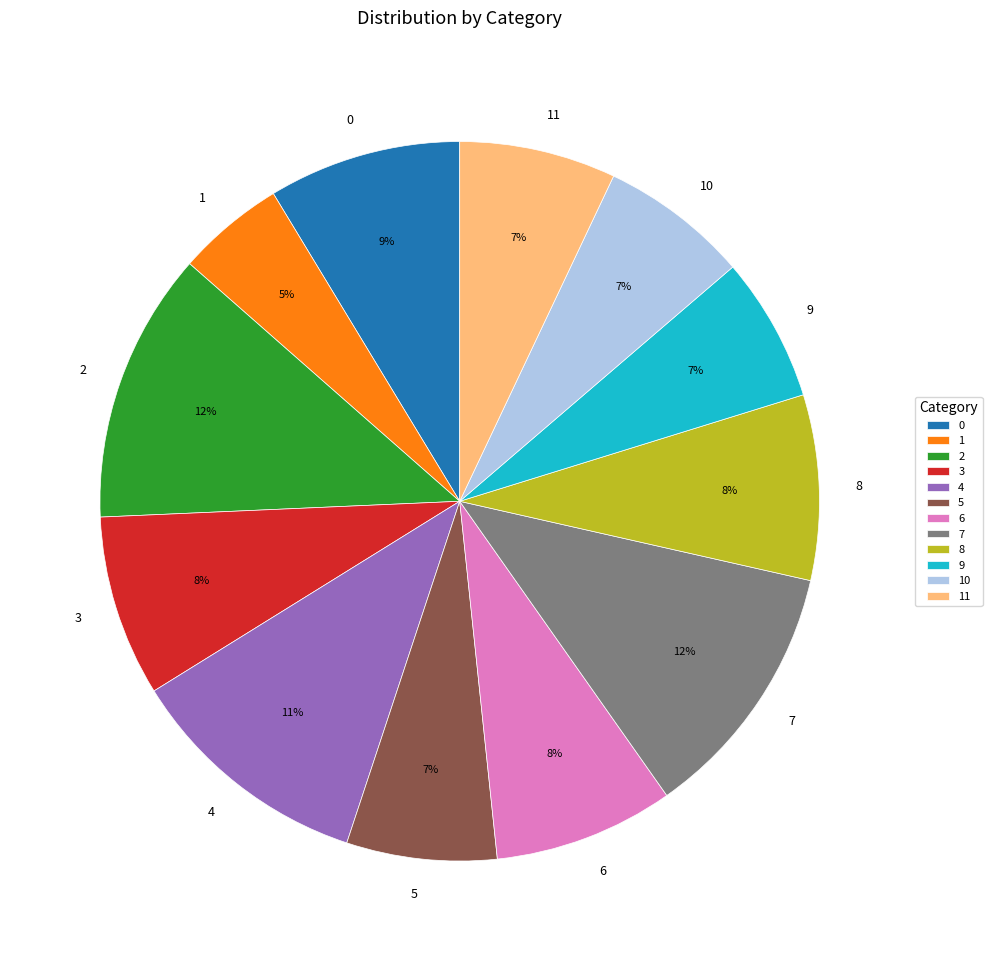

Does any single category account for the majority?

No